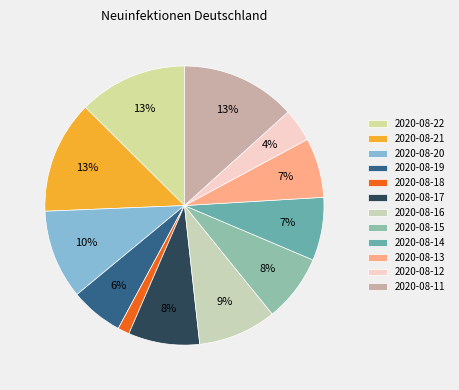

To the nearest percent, what is the average slice percentage?

8%